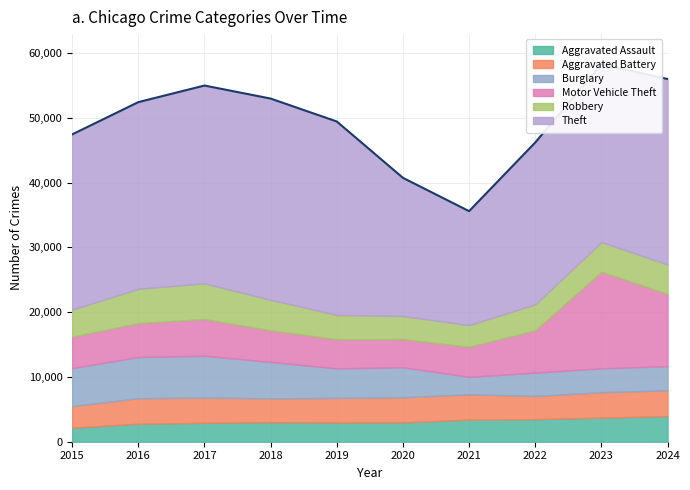

What is the difference between the second highest and minimum values in the Robbery series?

1958